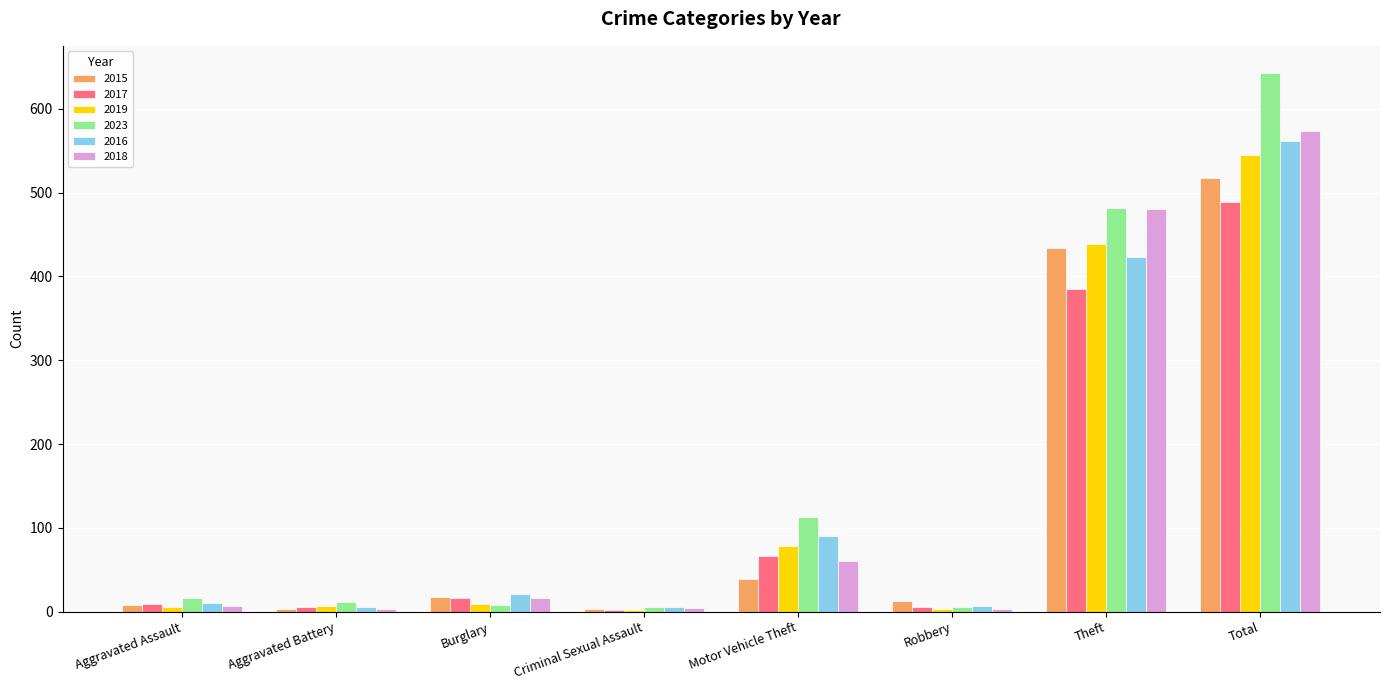

What is the sum of all 2019 values?

1089